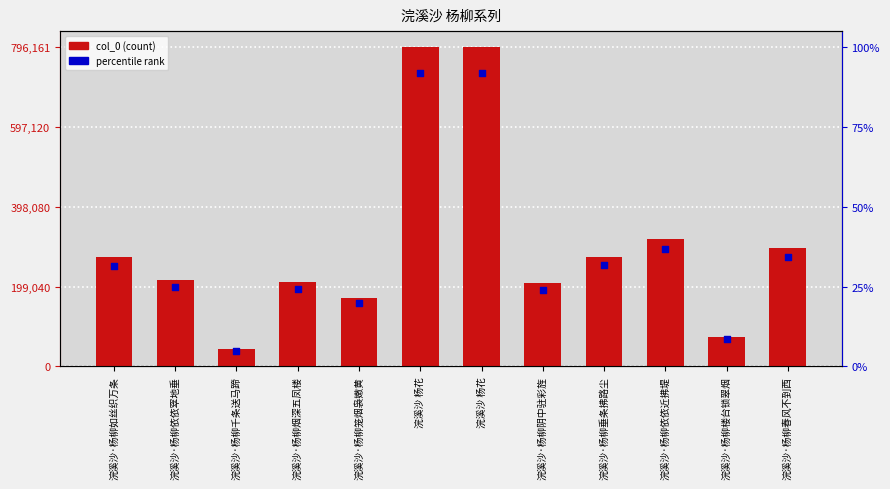

What is the ratio of the value at 浣溪沙·杨柳千条送马蹄 to the value at 浣溪沙 杨花?

0.1